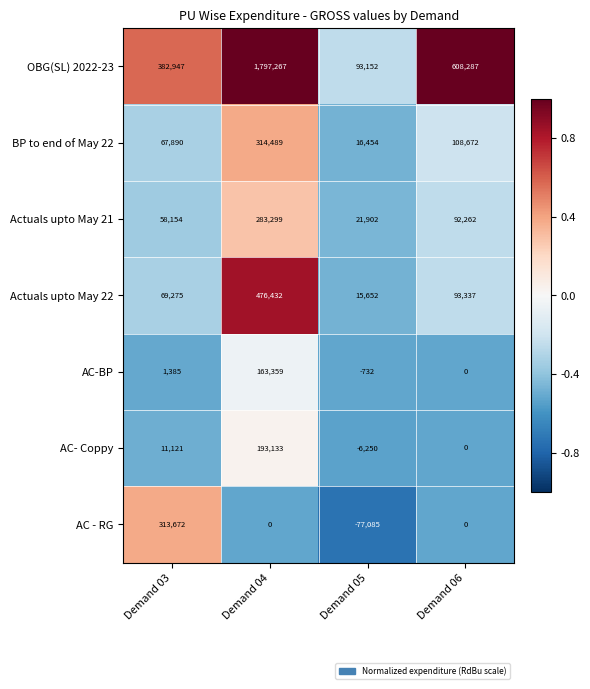

How many negative values does the AC - RG series have?

1